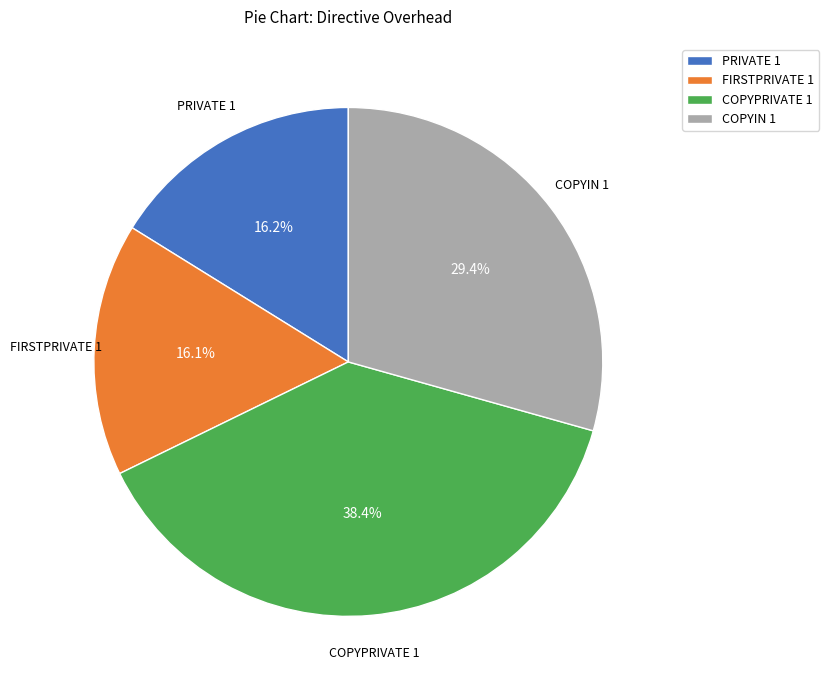

Which has a higher value, COPYPRIVATE 1 or PRIVATE 1?

COPYPRIVATE 1